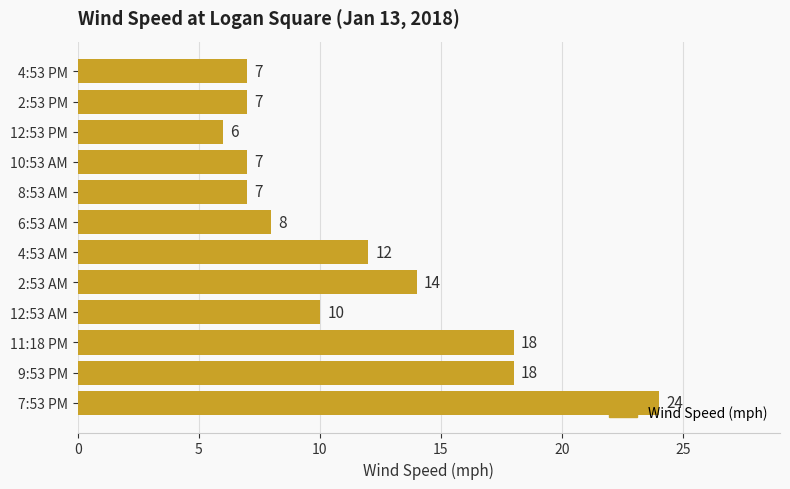

How many bars are there in total?

12